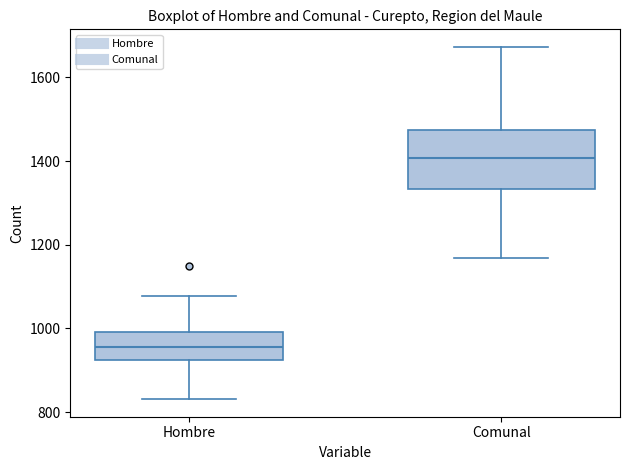

Where does the upper whisker of the box for Comunal end on the y-axis? The values are not printed on the chart, so give them approximately, as read against the axis.

1680